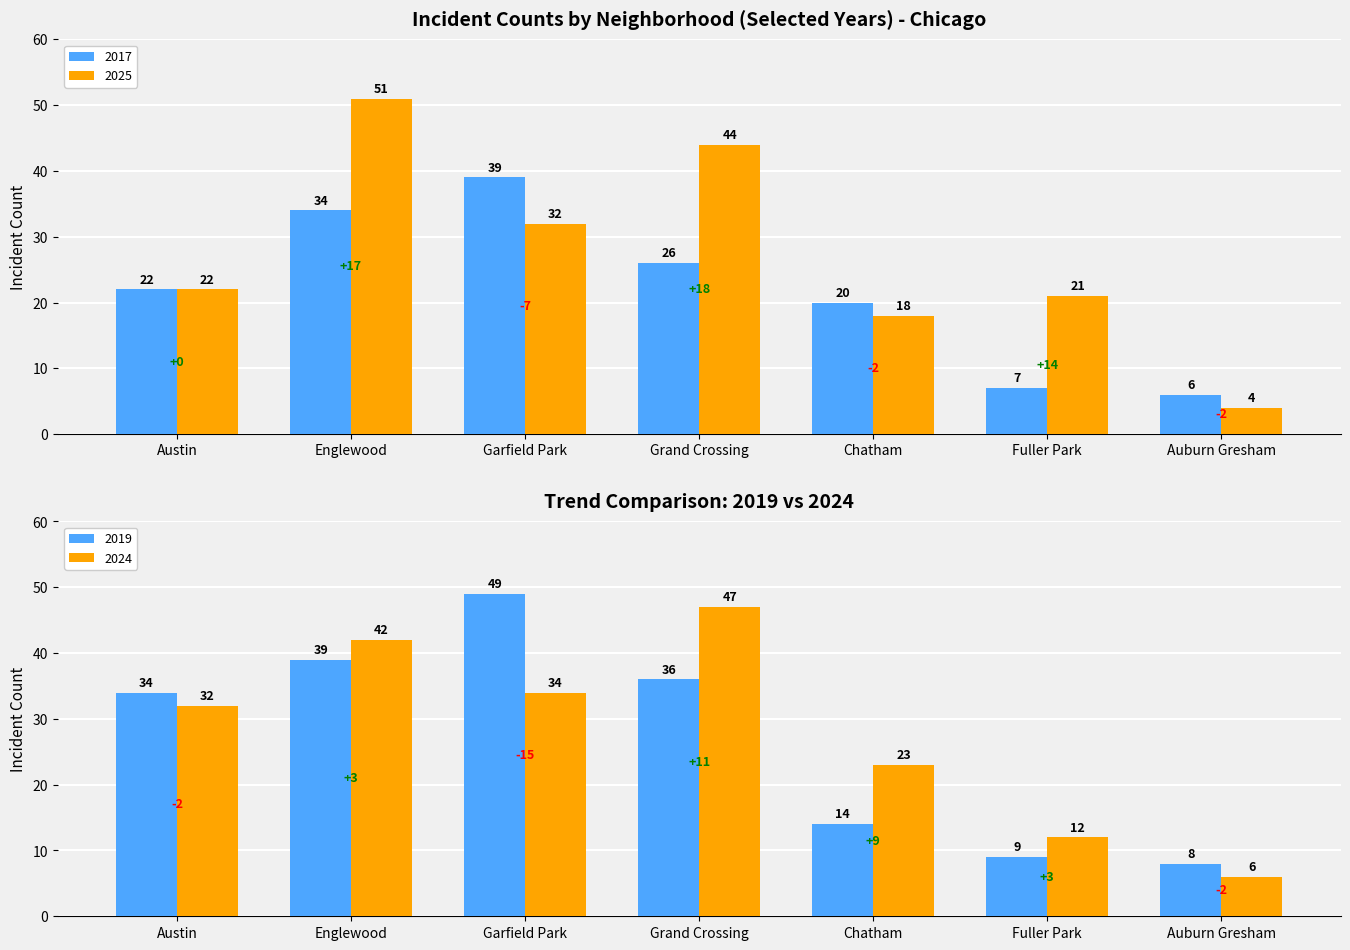

What value does the 2025 series have at Austin, to the nearest 5?

20